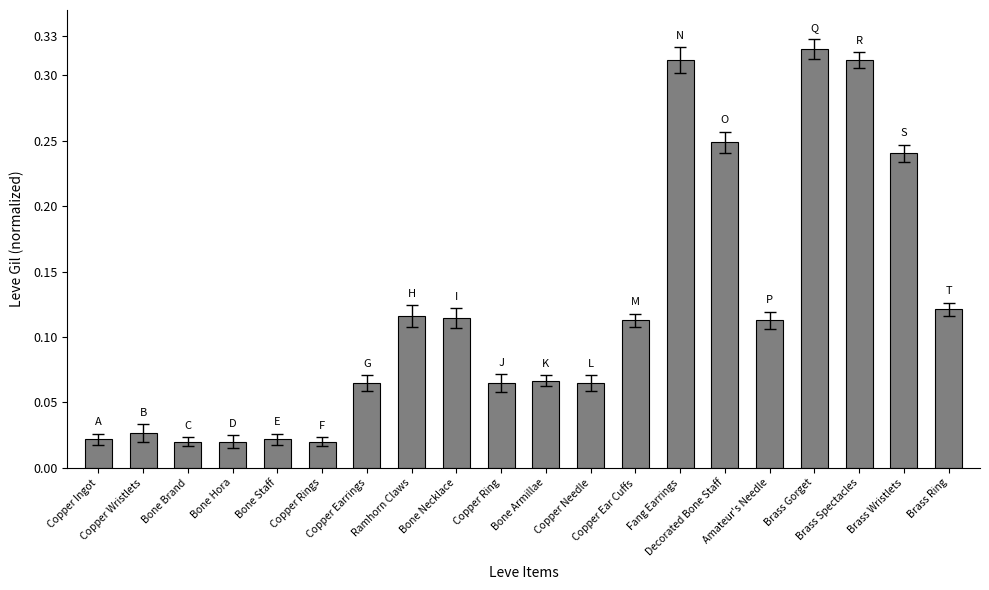

How many bars are there in total?

20